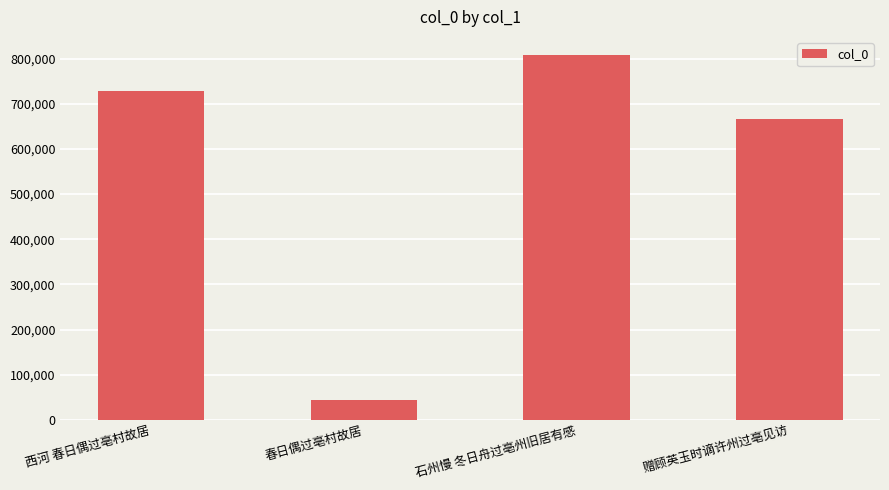

List the labels in order of value, smallest first.

春日偶过亳村故居, 赠顾英玉时谪许州过亳见访, 西河 春日偶过亳村故居, 石州慢 冬日舟过亳州旧居有感